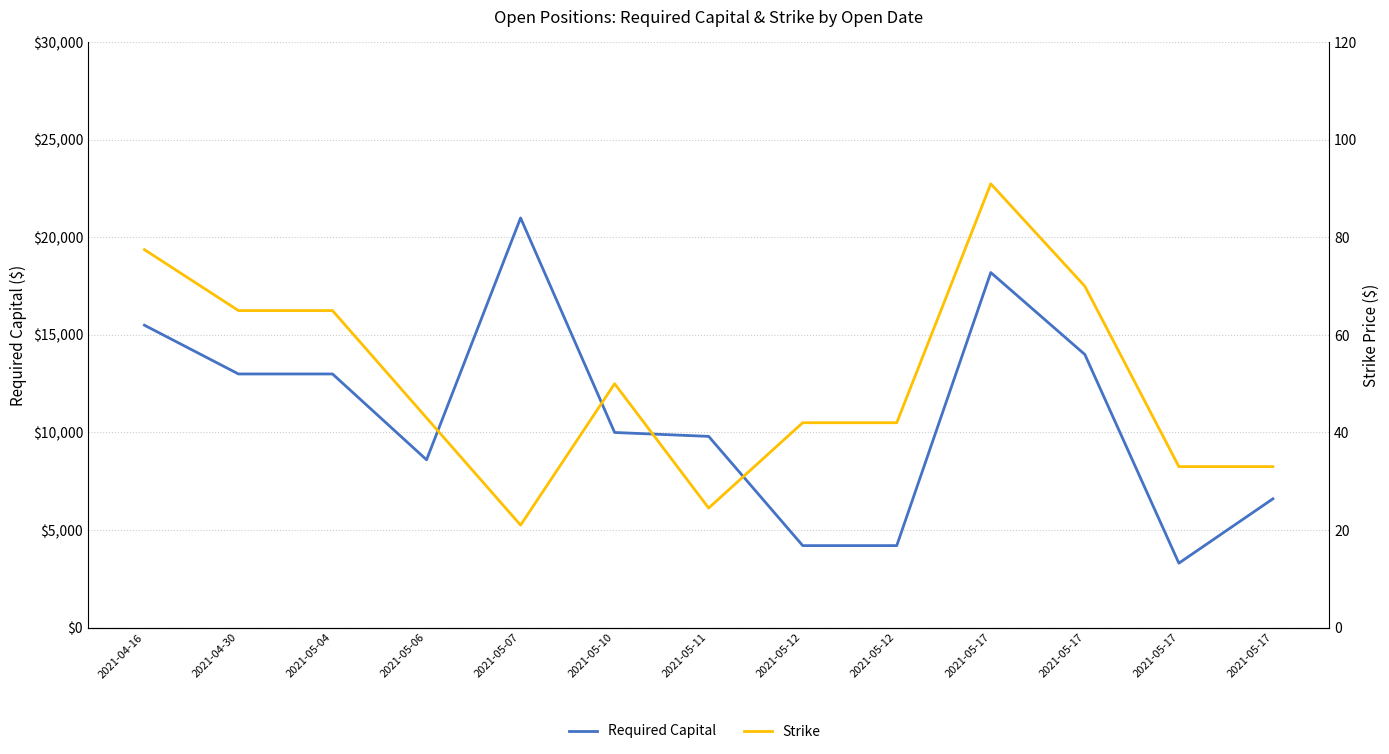

Between 2021-05-11 and 2021-05-12, which is larger?

2021-05-11